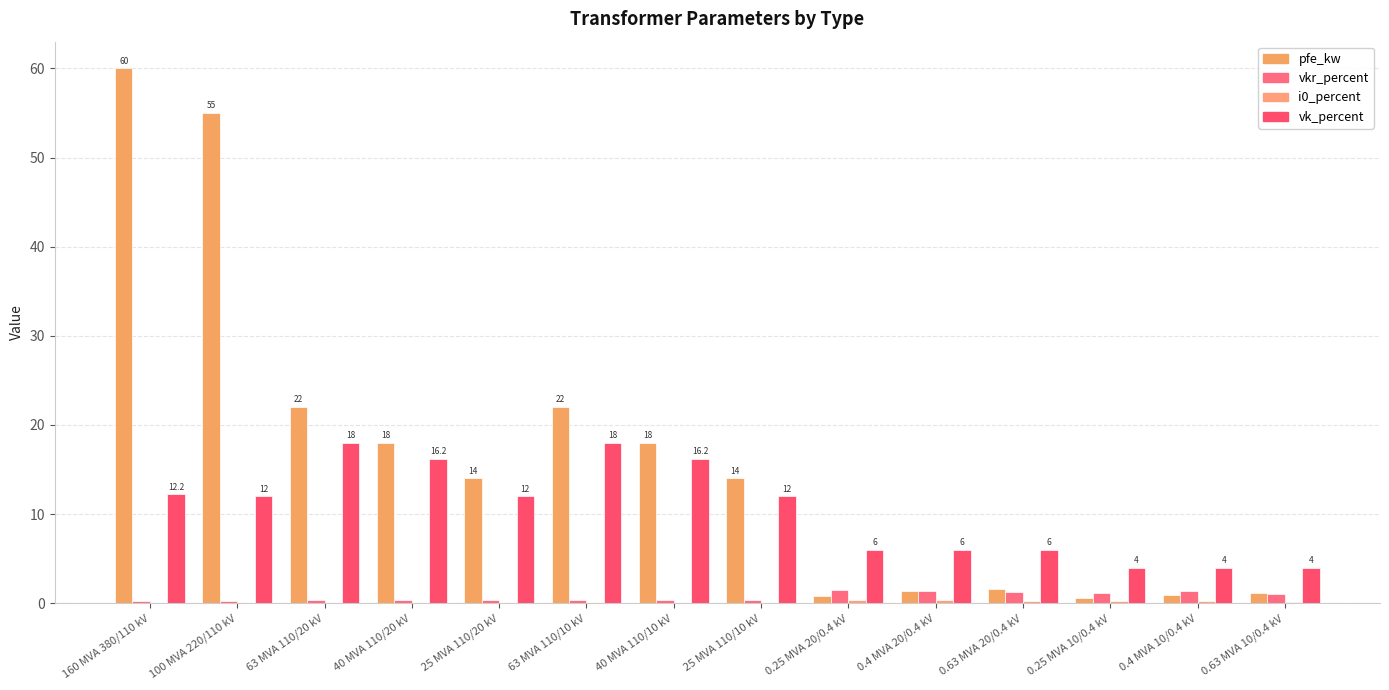

Reading left to right, transcribe all the data shown in this chart.

pfe_kw: 60.0	55.0	22.0	18.0	14.0	22.0	18.0	14.0	0.8	1.4	1.6	0.6	0.9	1.2
vkr_percent: 0.2	0.3	0.3	0.3	0.4	0.3	0.3	0.4	1.4	1.4	1.2	1.2	1.3	1.1
i0_percent: 0.1	0.1	0.0	0.1	0.1	0.0	0.1	0.1	0.3	0.3	0.3	0.2	0.2	0.2
vk_percent: 12.2	12.0	18.0	16.2	12.0	18.0	16.2	12.0	6.0	6.0	6.0	4.0	4.0	4.0